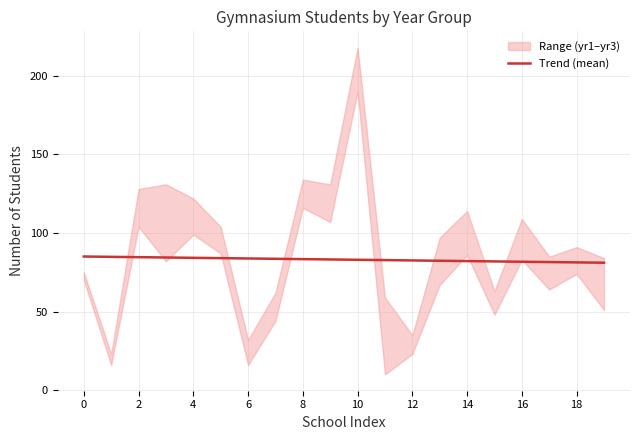

The Trend (mean) series shows 24.9 at 10. True or false?

False